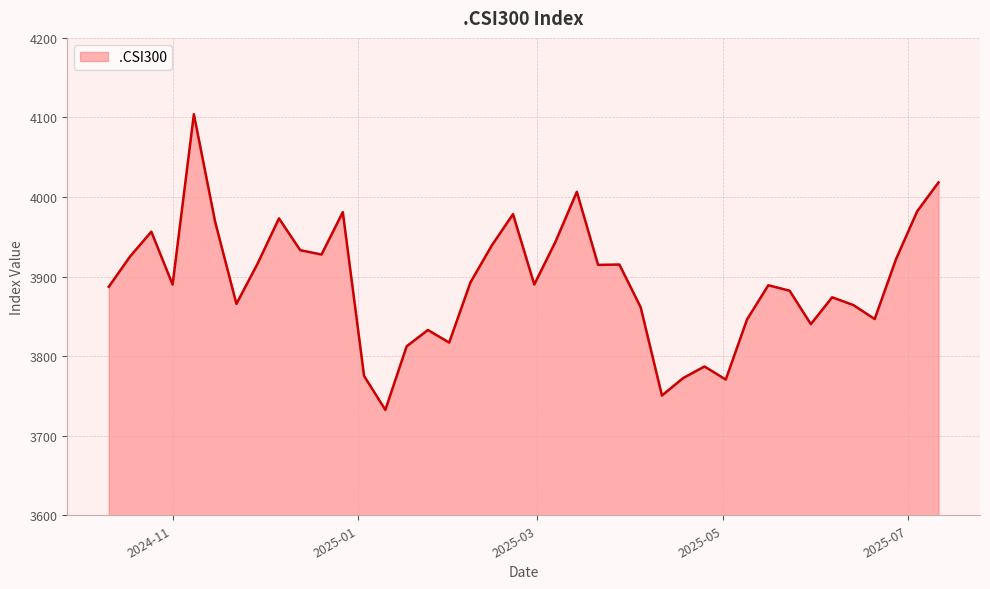

What is the difference between the maximum and minimum values?

371.6